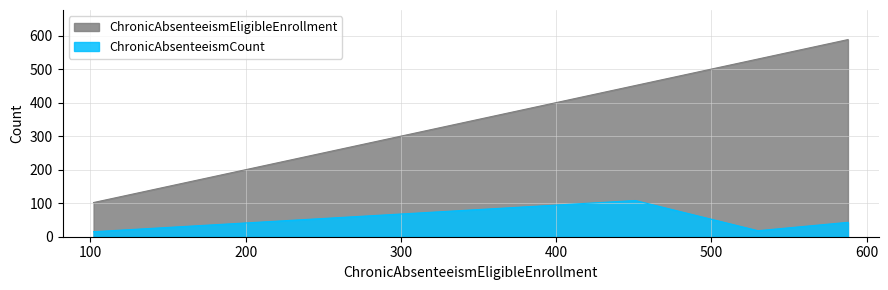

How many categories are shown in the chart?

4